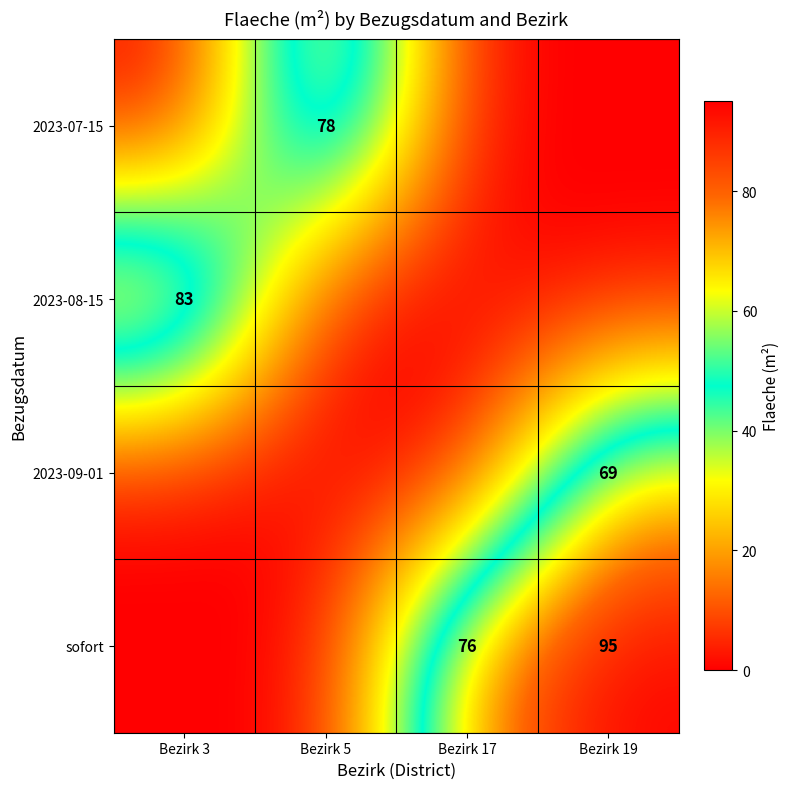

Is the value of 2023-09-01 at Bezirk 19 greater than the value of sofort at Bezirk 19?

No